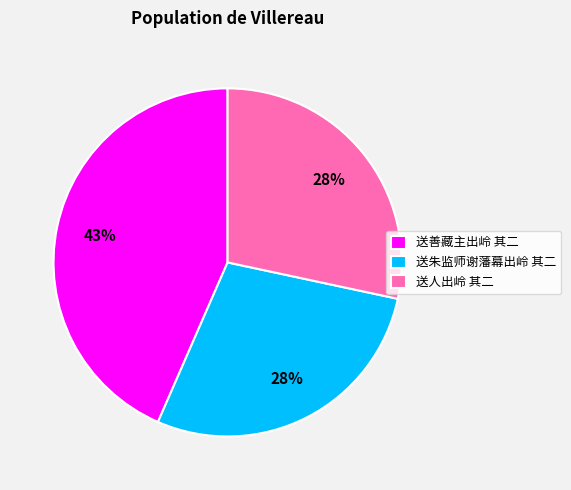

Approximately how many times larger is the value at 送朱监师谢藩幕出岭 其二 compared to 送人出岭 其二?

1.0